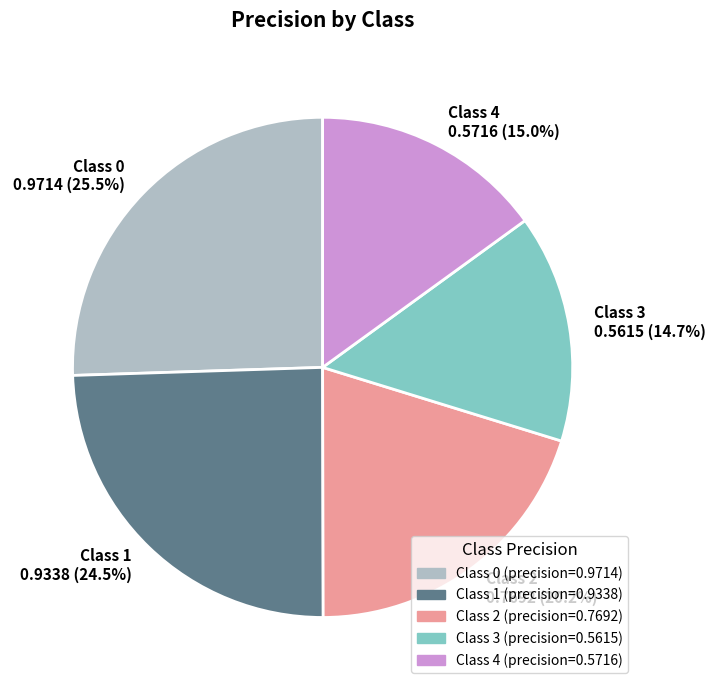

What portion of the pie excludes Class 3 0.5615 (14.7%)?

85.3%